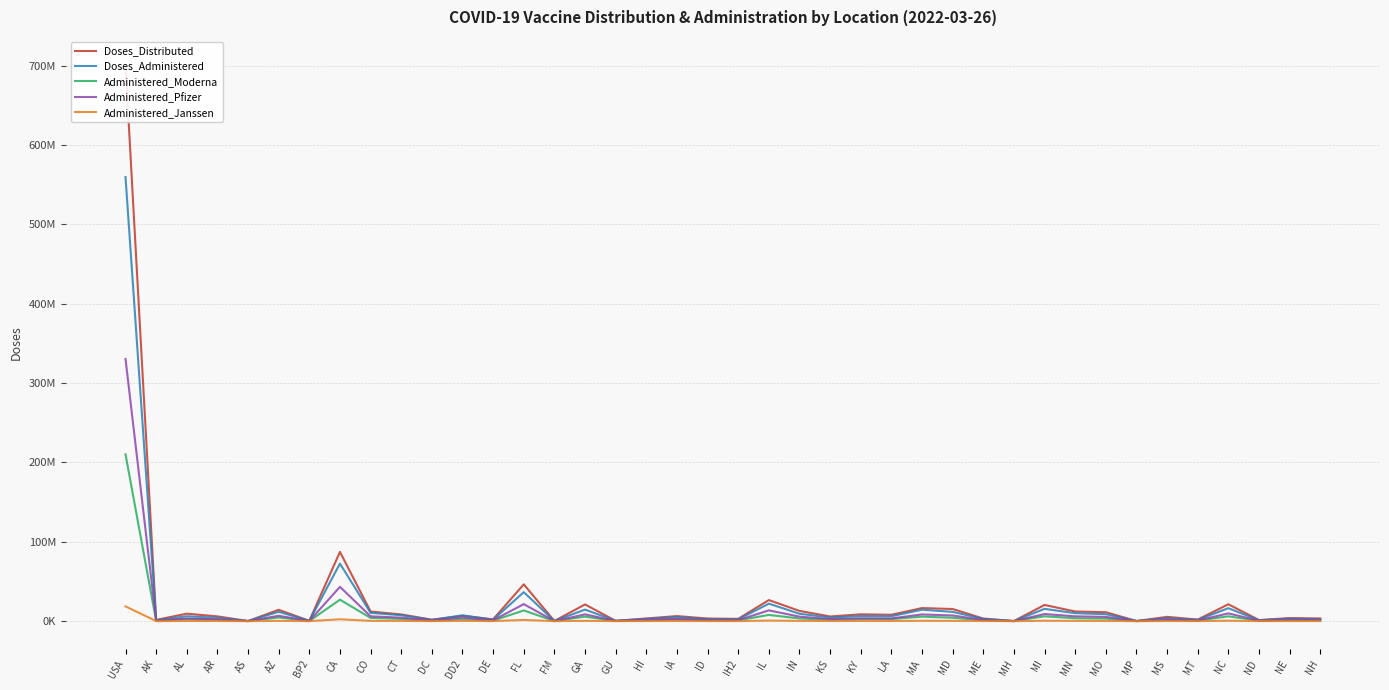

What is the difference between the Doses_Distributed values at NH and HI?

7150